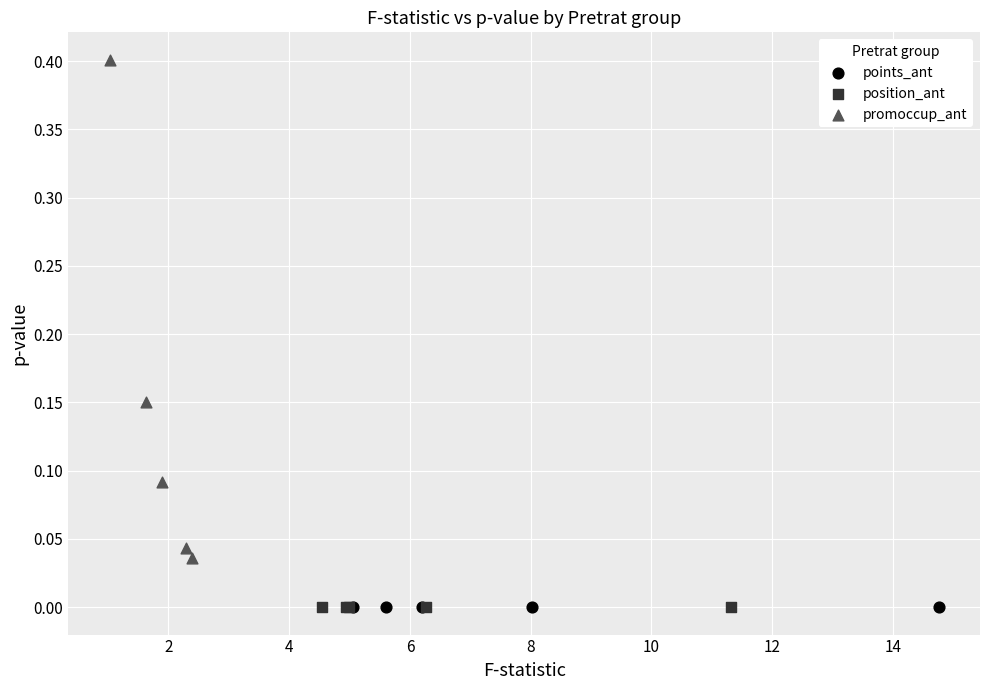

Which series reaches the maximum Y coordinate?

promoccup_ant